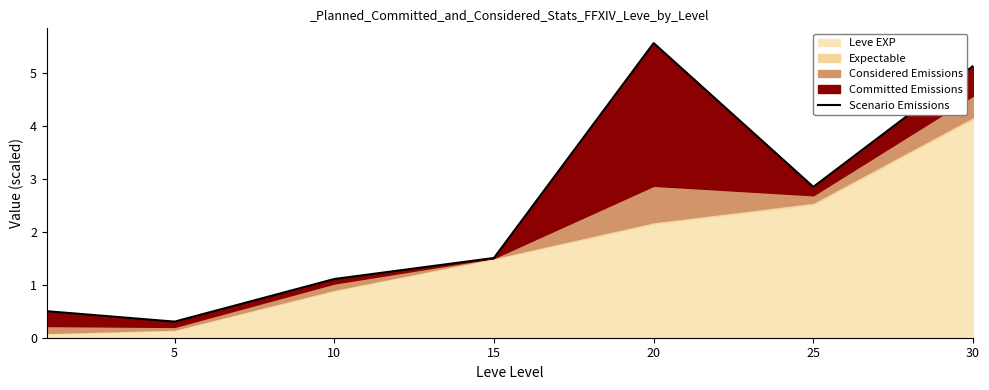

What is the ratio of the value at 15 to the value at 10?

1.4